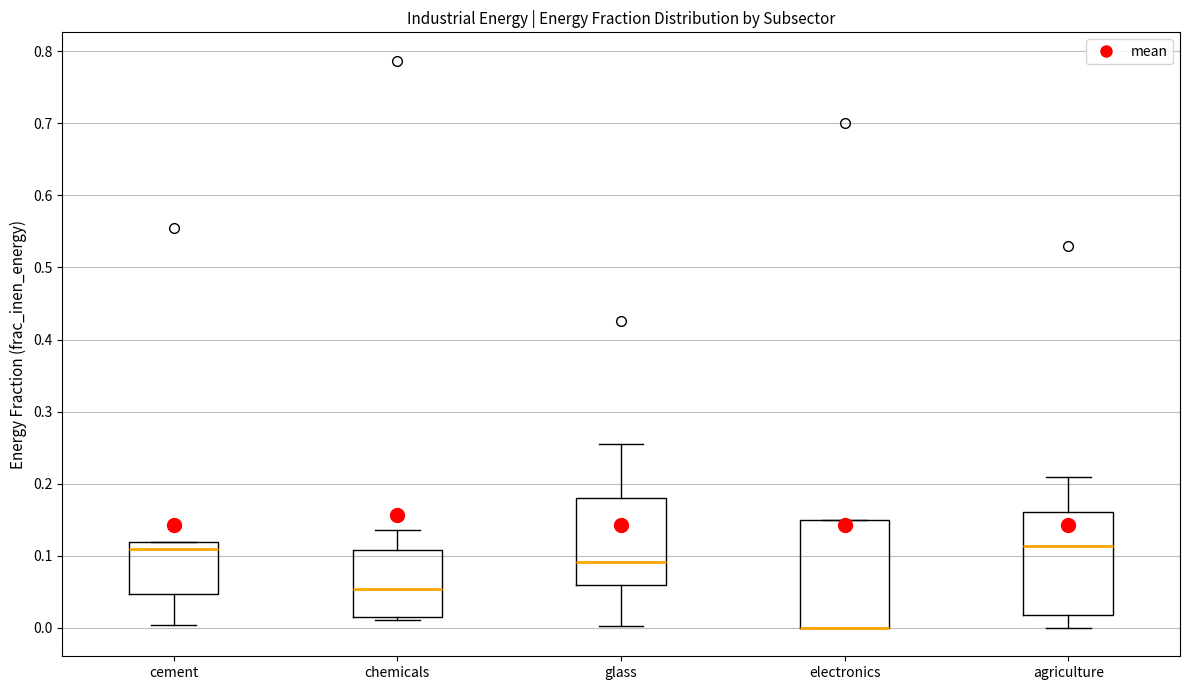

Reading left to right, read every box against the y-axis: the position of its median line, the range the box covers, and the ends of its whiskers. The values are not printed on the chart, so give them approximately, as read against the axis.

cement: median 0.11, box 0.05 to 0.12, whiskers 0.00 to 0.12
chemicals: median 0.05, box 0.01 to 0.11, whiskers 0.01 to 0.14
glass: median 0.09, box 0.06 to 0.18, whiskers 0.00 to 0.26
electronics: median 0.00 (drawn on the box's lower edge), box 0.00 to 0.15, whiskers 0.00 to 0.15
agriculture: median 0.11, box 0.02 to 0.16, whiskers 0.00 to 0.21